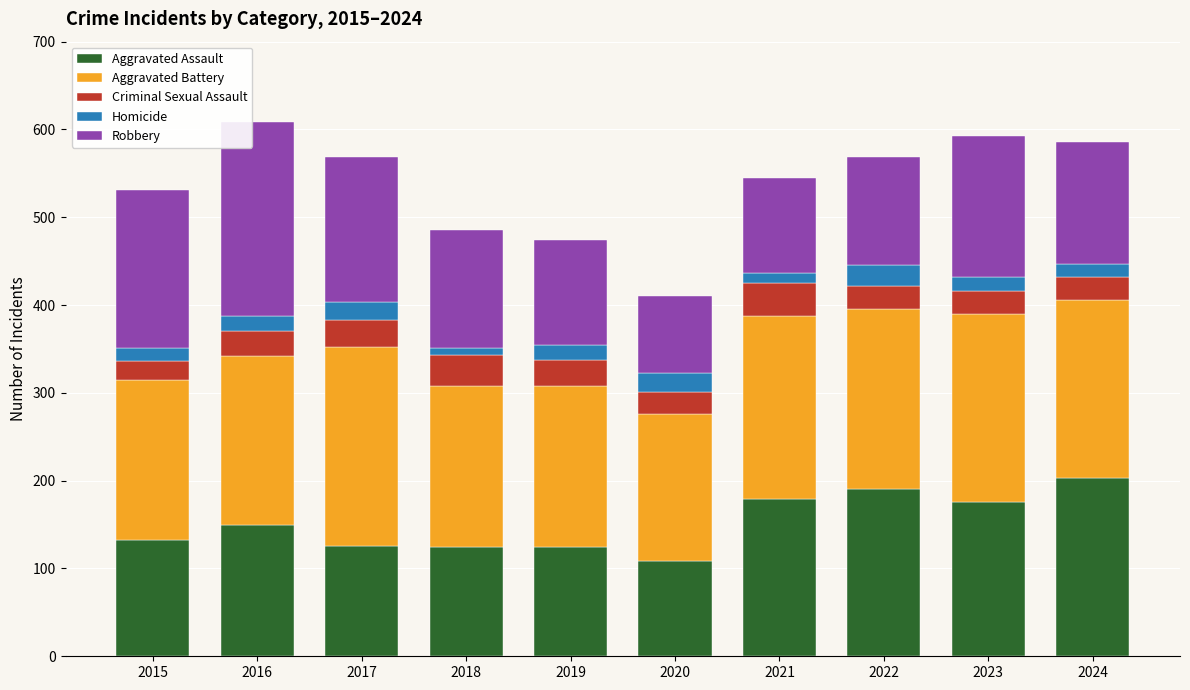

At which label does Aggravated Assault reach its minimum?

2020